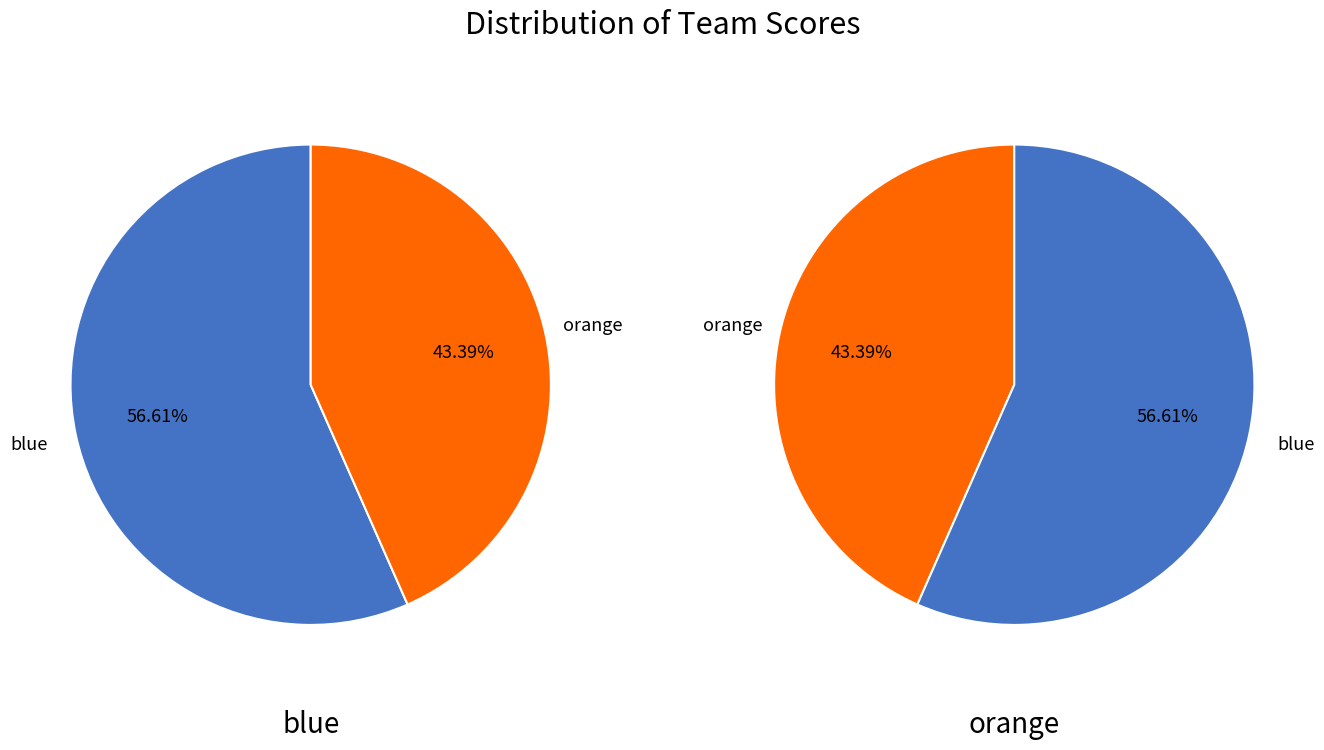

Does orange account for over 50% of the chart?

No